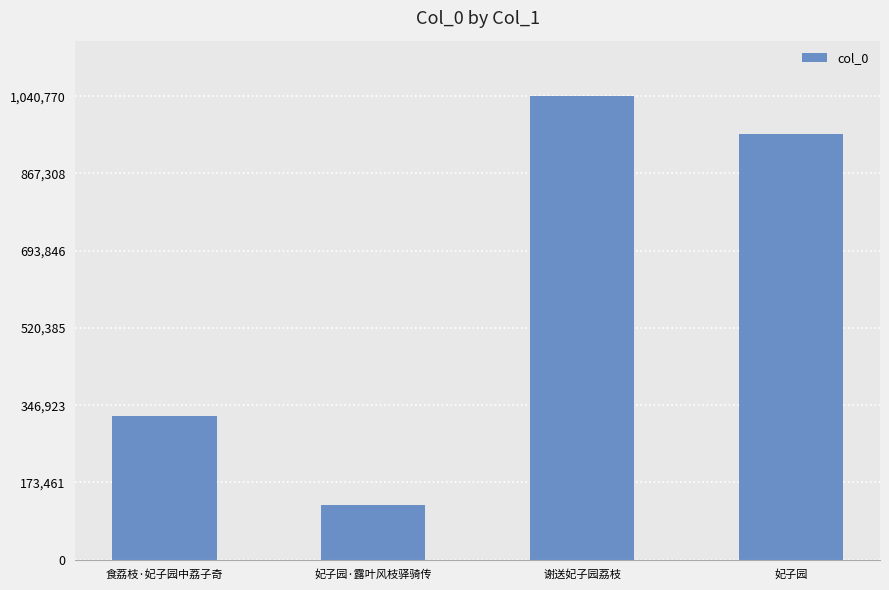

Approximately how many times larger is the value at 妃子园·露叶风枝驿骑传 compared to 谢送妃子园荔枝?

0.1